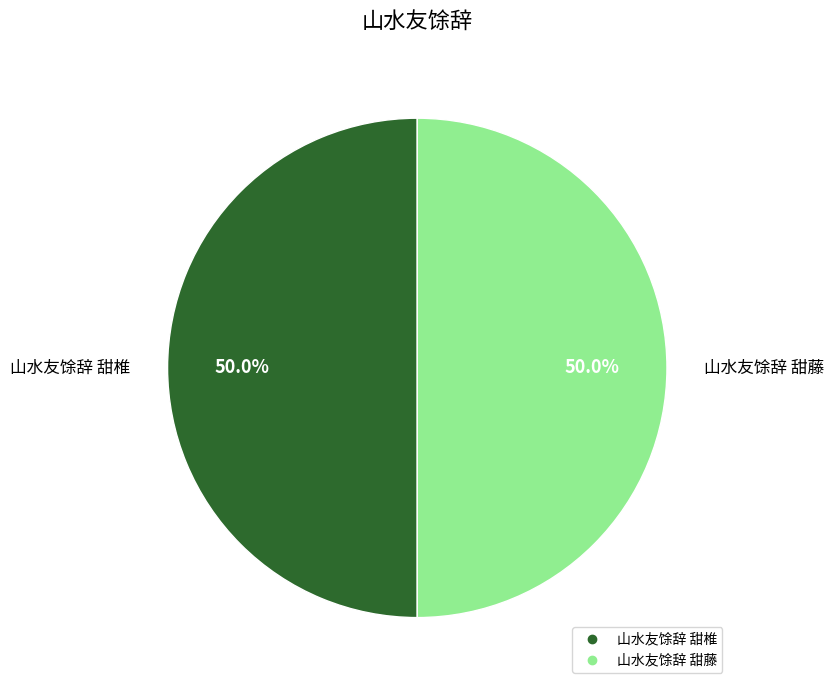

Approximately how many times larger is the value at 山水友馀辞 甜椎 compared to 山水友馀辞 甜藤?

1.0